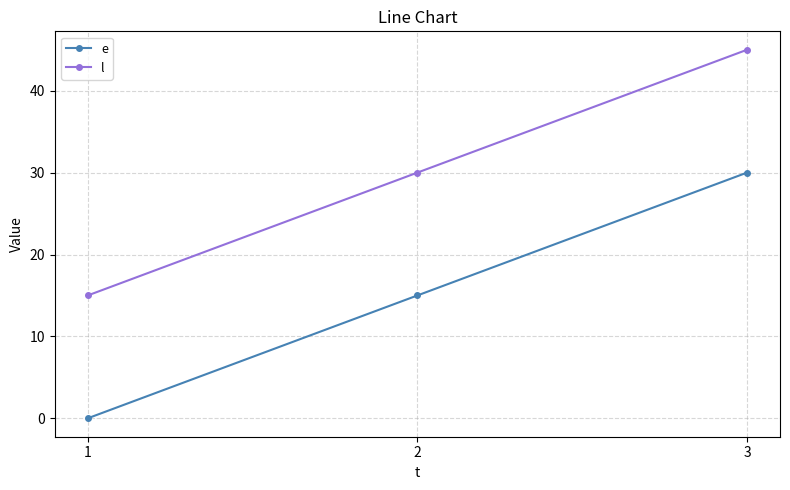

Reading left to right, what are all the values shown in this chart?

e: 1=0	2=15	3=30
l: 1=15	2=30	3=45